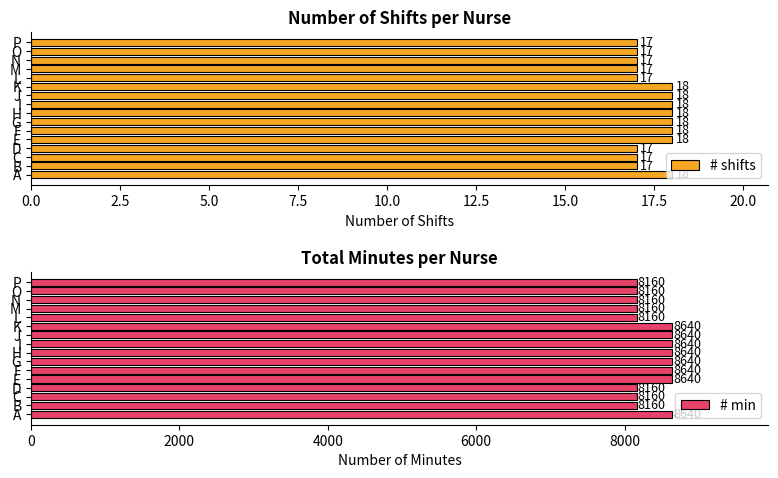

List the series in order of their overall mean, lowest first.

# shifts, # min